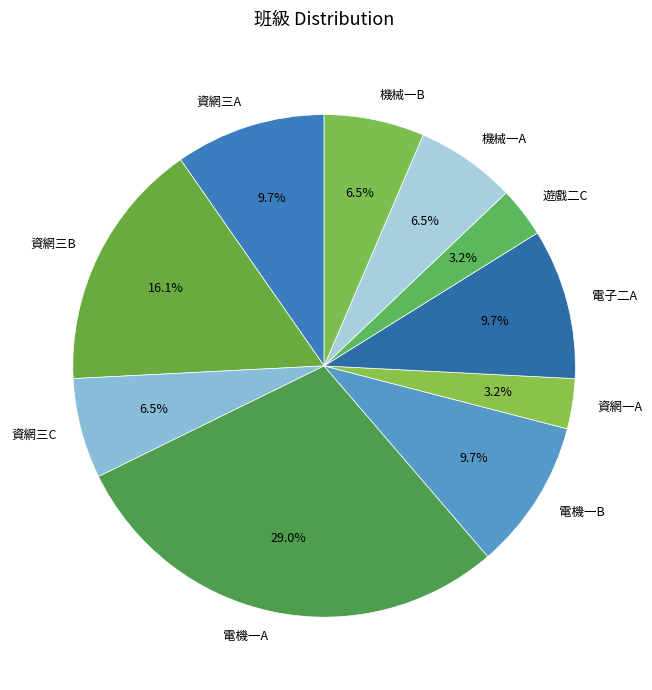

How much of the chart is everything except 電子二A?

90.3%